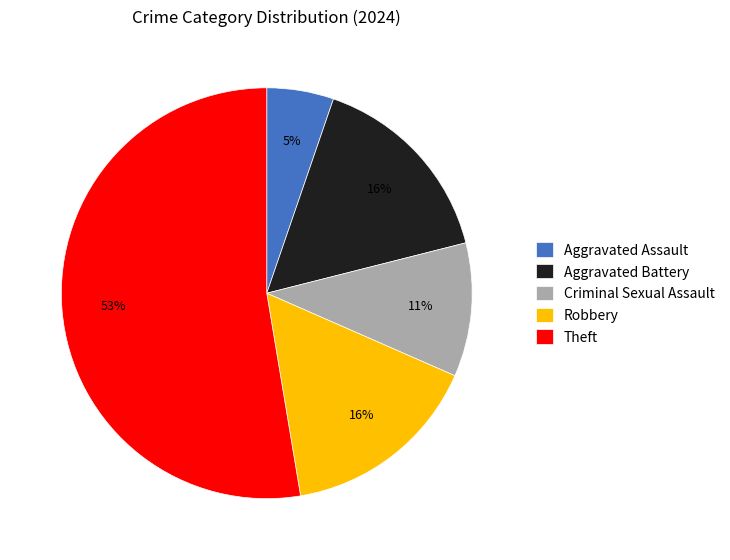

Is the sum of Criminal Sexual Assault and Aggravated Battery greater than half?

No